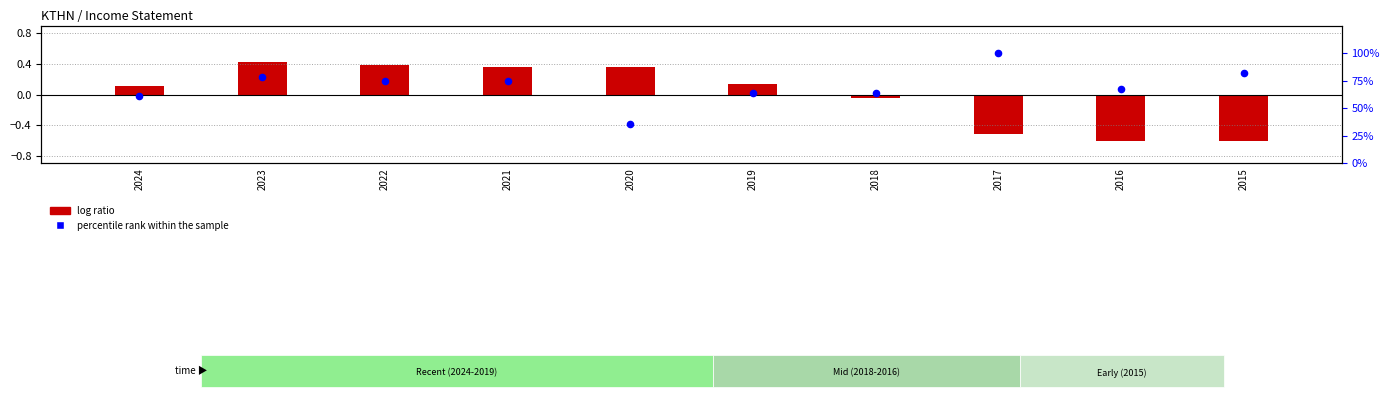

Which series has the largest total across all categories?

percentile rank within the sample